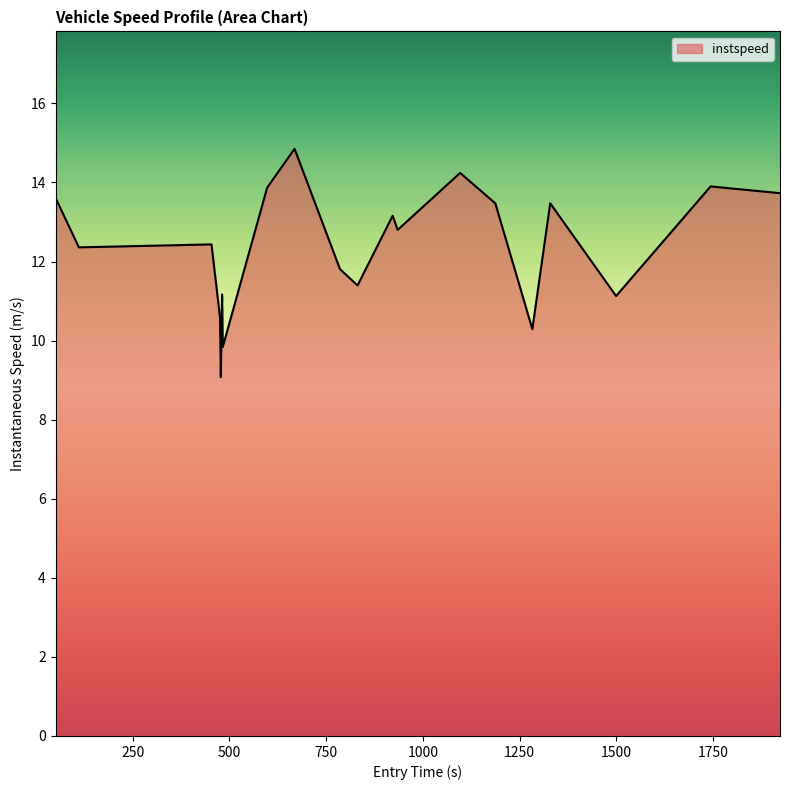

What is the difference between the maximum and minimum values?

5.8